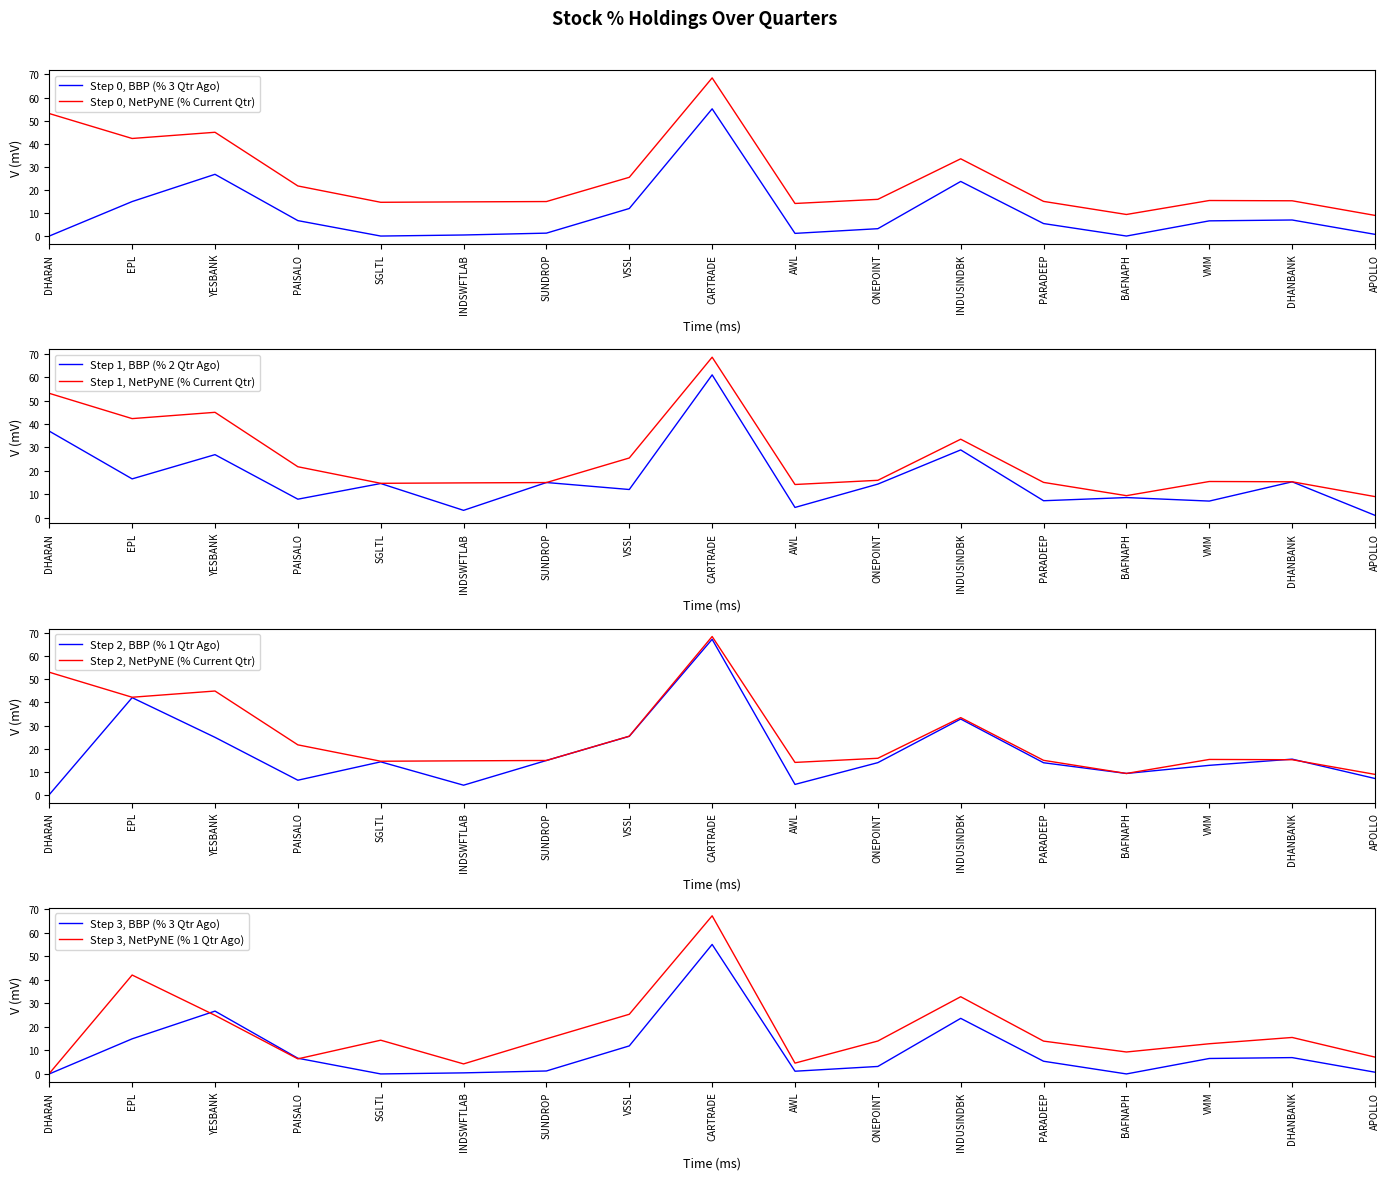

Between which two adjacent categories do % 2 Qtr Ago and % 1 Qtr Ago first intersect?

DHARAN and EPL